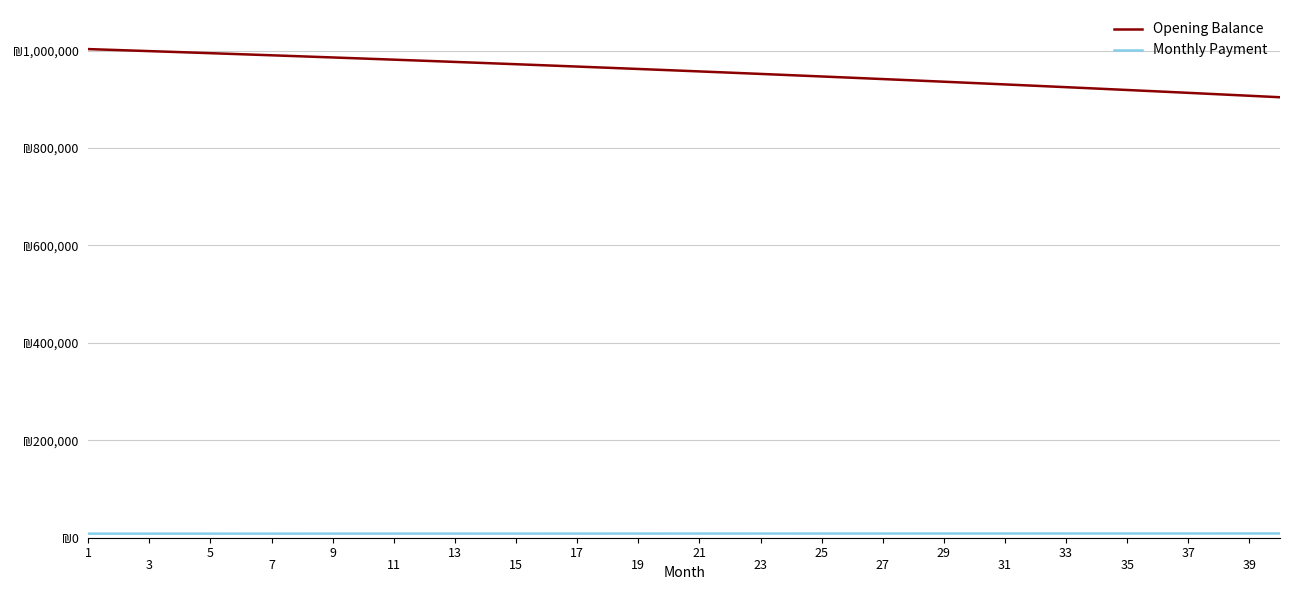

At how many categories does at least one series exceed 478454?

40